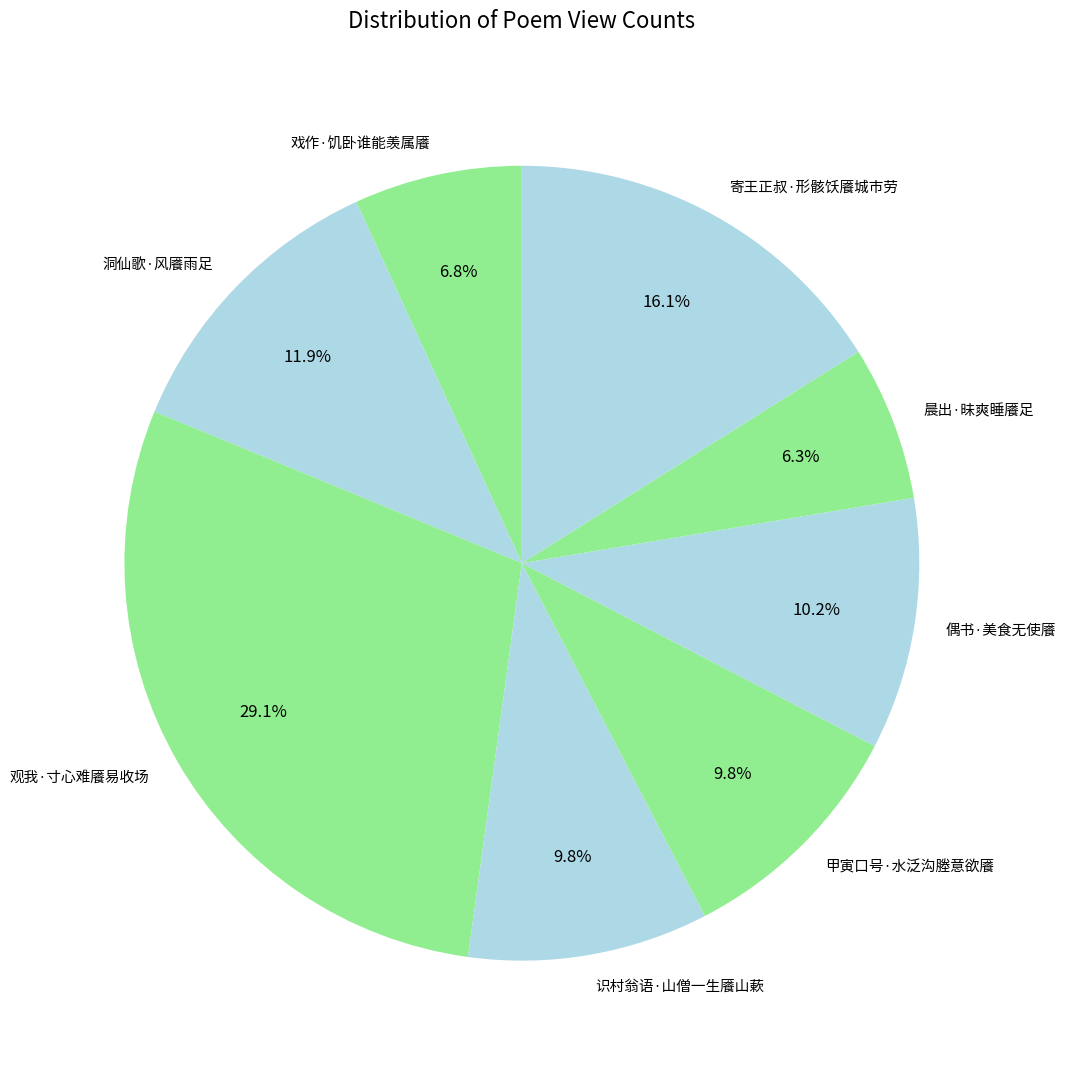

The 识村翁语·山僧一生餍山蔌 slice represents 18% of the pie. True or false?

False